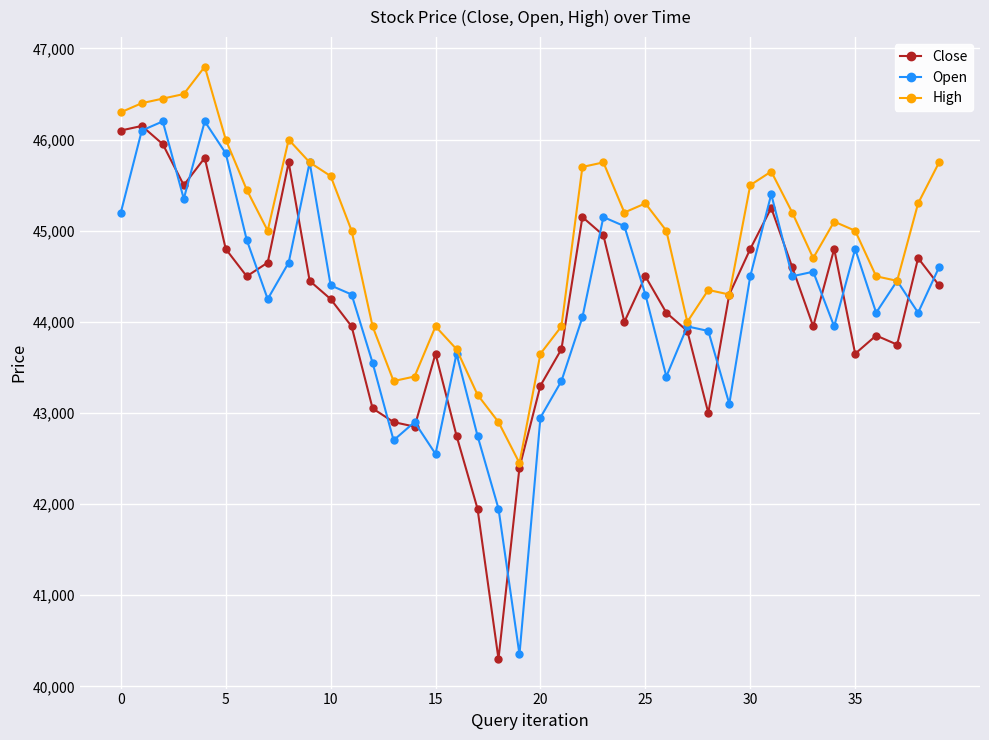

At how many categories does at least one series exceed 41114?

40